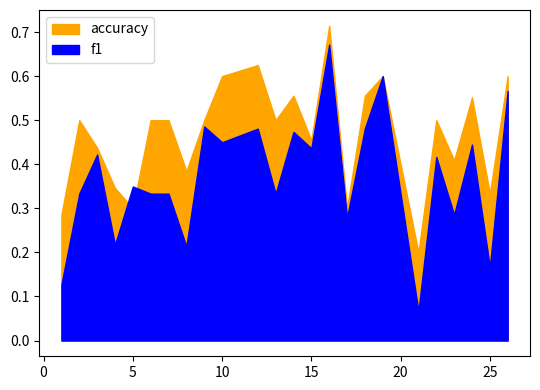

In accuracy, how many points are higher than both neighbors (excluding endpoints)?

7